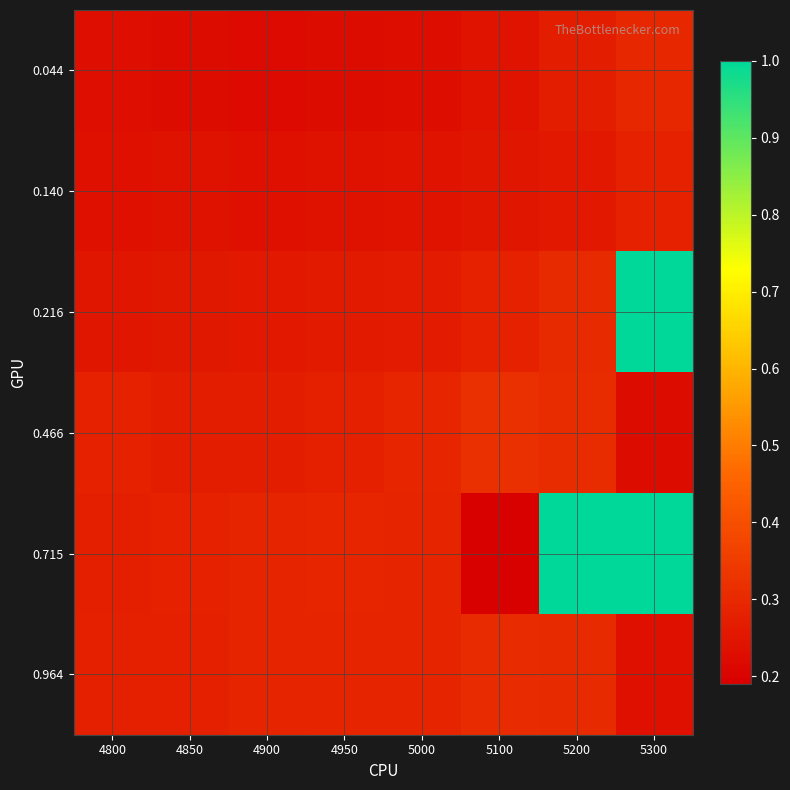

What is the difference between the highest and lowest values at 4900?

0.1